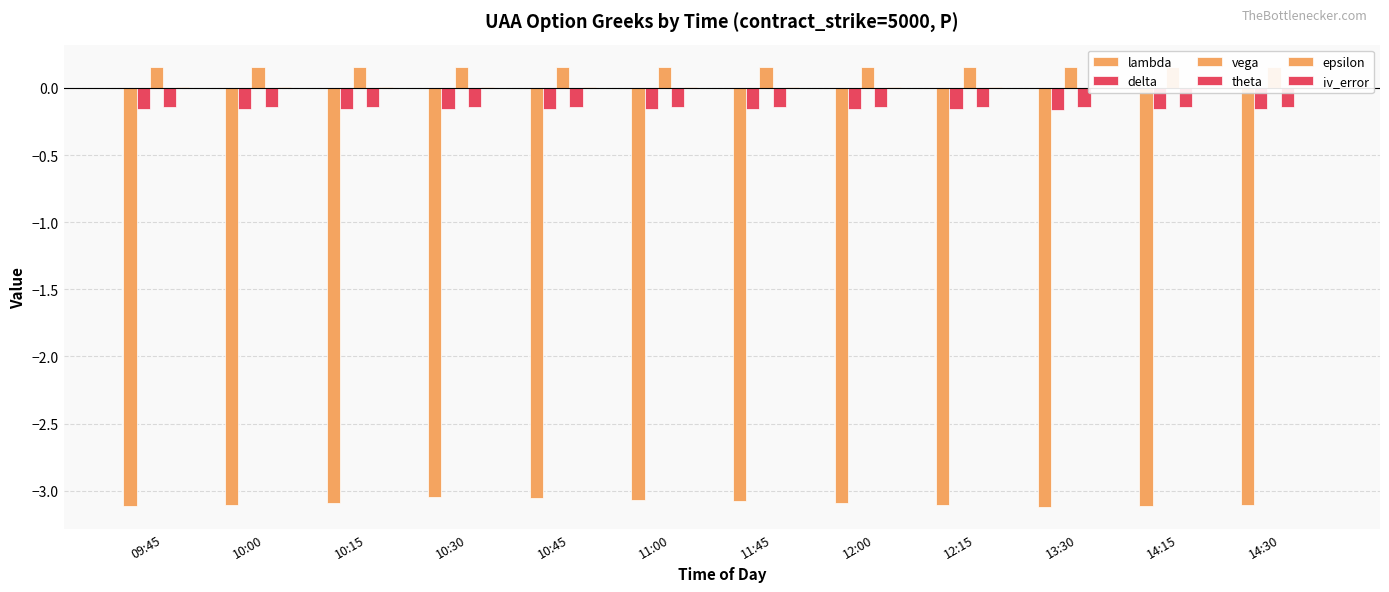

Reading right to left, extract all data points from this chart.

lambda: -3.1	-3.1	-3.1	-3.1	-3.1	-3.1	-3.1	-3.1	-3.0	-3.1	-3.1	-3.1
delta: -0.2	-0.2	-0.2	-0.2	-0.2	-0.2	-0.2	-0.2	-0.2	-0.2	-0.2	-0.2
vega: 0.2	0.2	0.2	0.2	0.2	0.2	0.2	0.2	0.2	0.2	0.2	0.2
theta: -0.1	-0.1	-0.1	-0.1	-0.1	-0.1	-0.1	-0.1	-0.1	-0.1	-0.1	-0.1
epsilon: 0.0	0.0	0.0	0.0	0.0	0.0	0.0	0.0	0.0	0.0	0.0	0.0
iv_error: 0.0	-0.0	0.0	0.0	-0.0	0.0	-0.0	0.0	0.0	-0.0	-0.0	-0.0